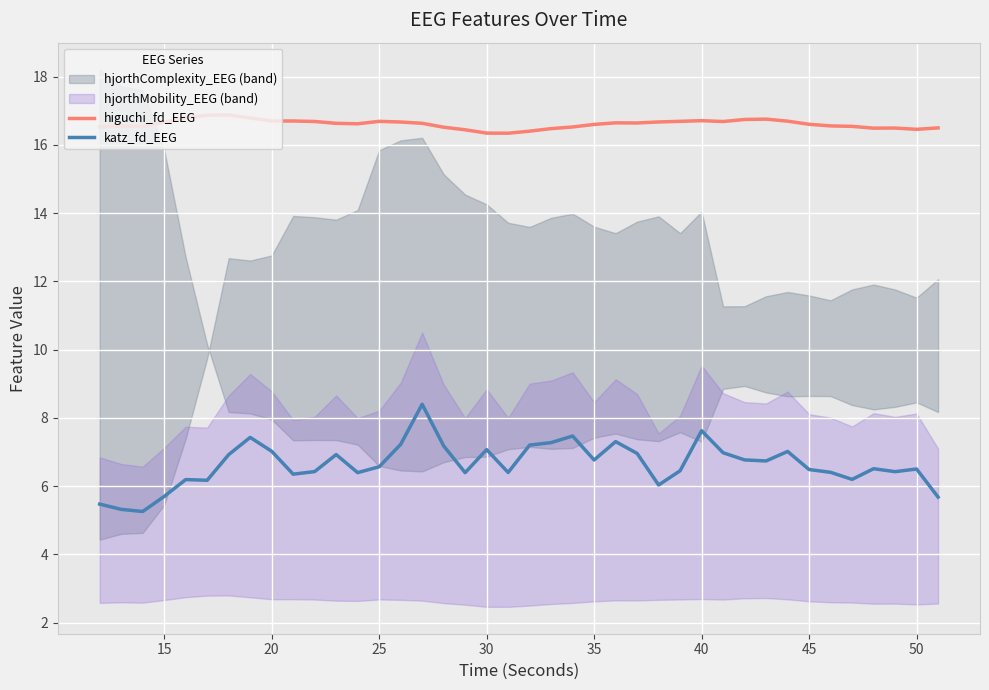

Is the value of katz_fd_EEG at 39 greater than the value of higuchi_fd_EEG at 17?

No